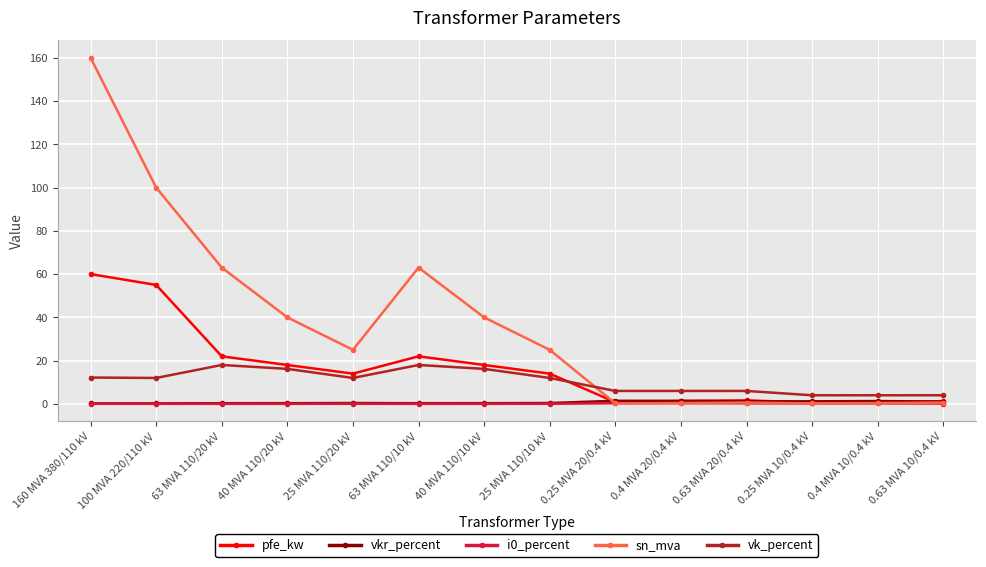

Which series changed the most between 160 MVA 380/110 kV and 25 MVA 110/20 kV?

sn_mva